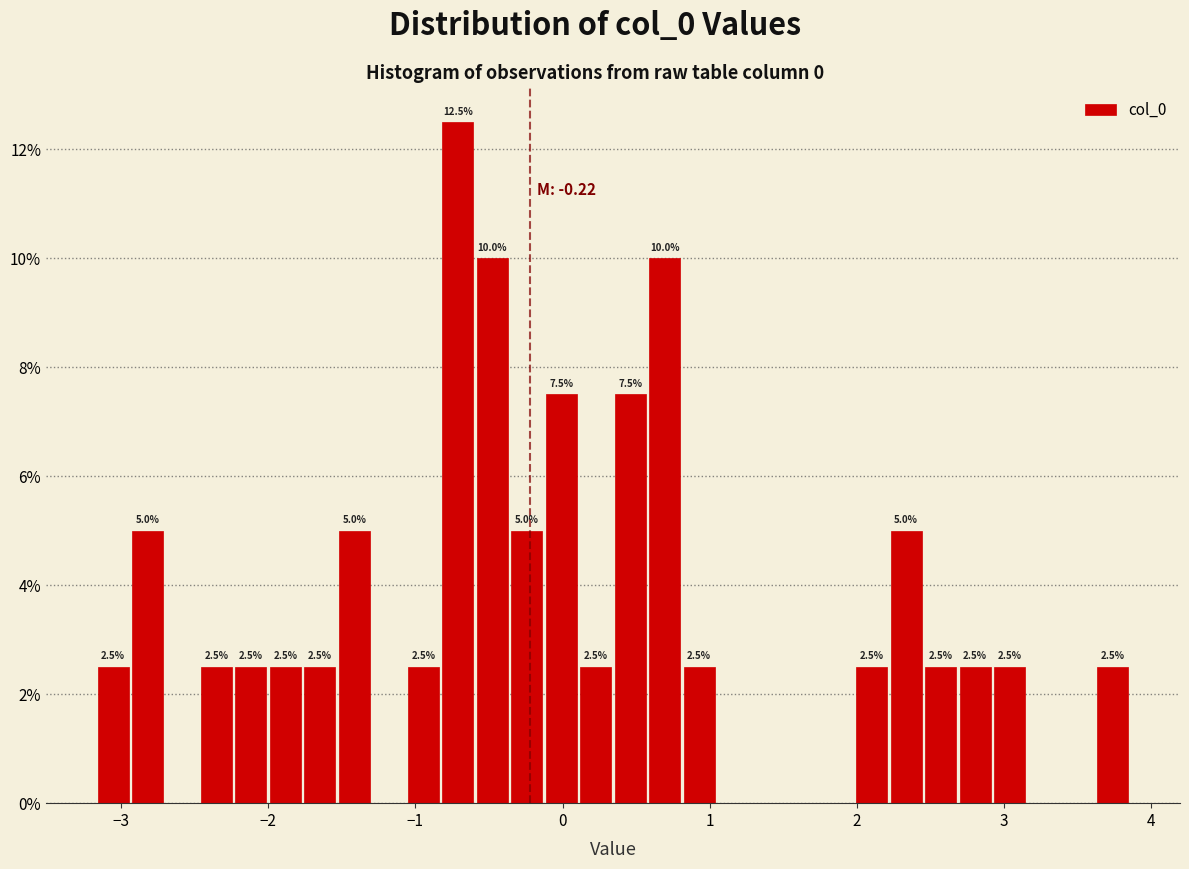

Read against the x-axis, roughly where is the centre of the tallest bar?

-0.7